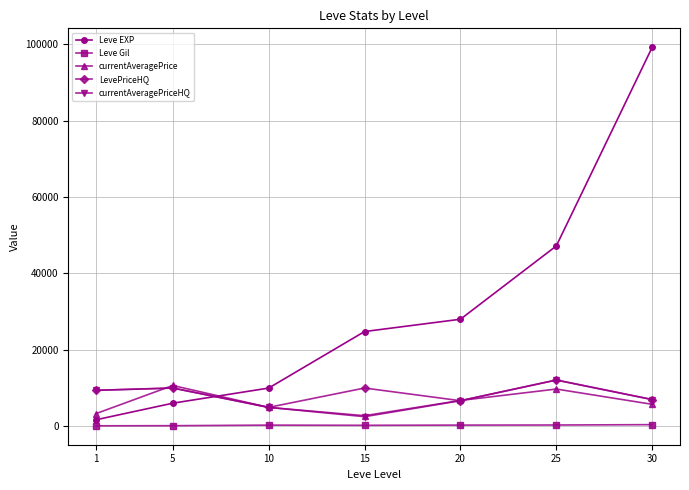

Which series has the widest spread of values?

Leve EXP